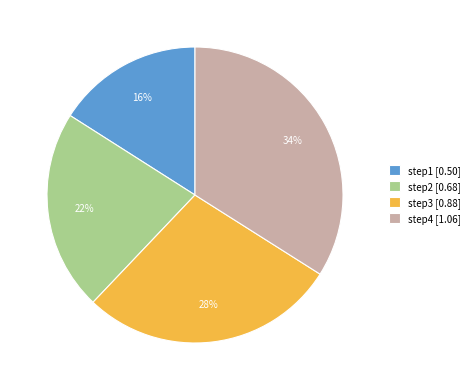

Between step4 and step1, which is larger?

step4